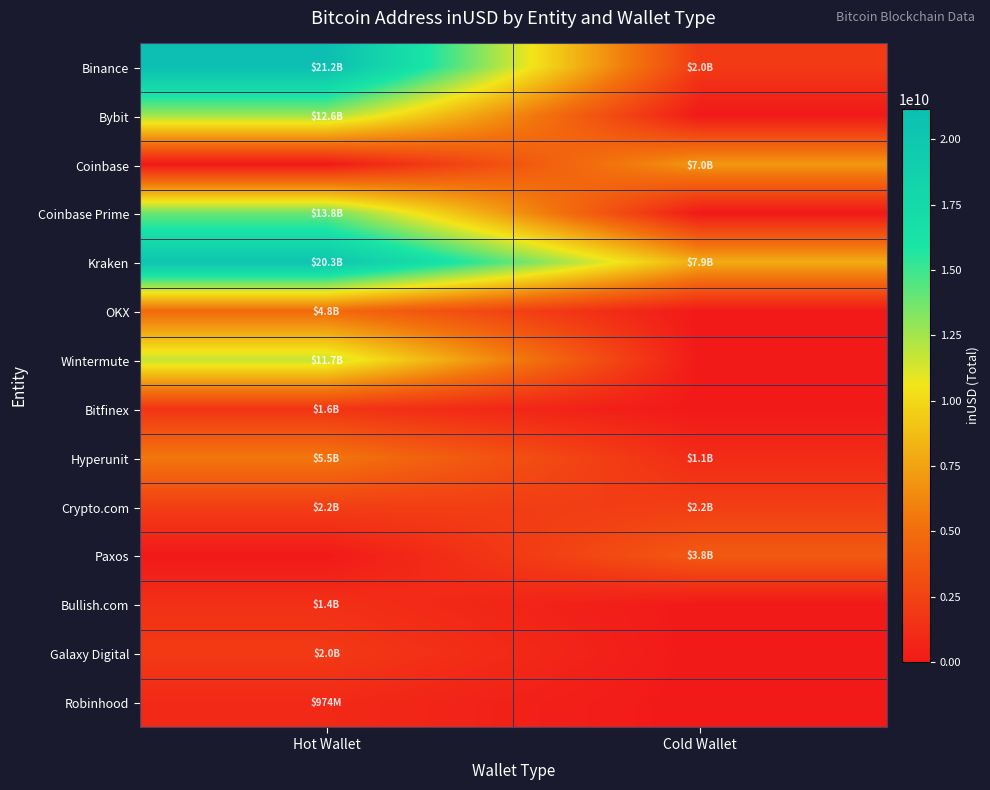

Reading right to left, transcribe all the data shown in this chart.

Binance: Cold Wallet=1962484544.0	Hot Wallet=21163018462.1
Bybit: Cold Wallet=0.0	Hot Wallet=12609392010.4
Coinbase: Cold Wallet=6999889913.1	Hot Wallet=0.0
Coinbase Prime: Cold Wallet=0.0	Hot Wallet=13826217522.5
Kraken: Cold Wallet=7936518325.5	Hot Wallet=20306374603.8
OKX: Cold Wallet=0.0	Hot Wallet=4824916214.0
Wintermute: Cold Wallet=0.0	Hot Wallet=11690935874.0
Bitfinex: Cold Wallet=0.0	Hot Wallet=1616999055.3
Hyperunit: Cold Wallet=1089281992.0	Hot Wallet=5481623938.1
Crypto.com: Cold Wallet=2174396306.0	Hot Wallet=2224382401.3
Paxos: Cold Wallet=3817178340.1	Hot Wallet=0.0
Bullish.com: Cold Wallet=0.0	Hot Wallet=1375276933.4
Galaxy Digital: Cold Wallet=0.0	Hot Wallet=1961151015.3
Robinhood: Cold Wallet=0.0	Hot Wallet=973608823.3